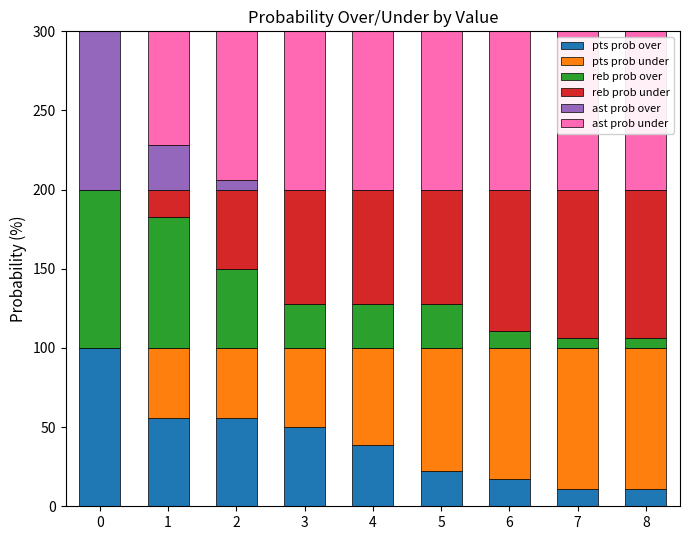

What is the highest value of the pts prob over series?

100